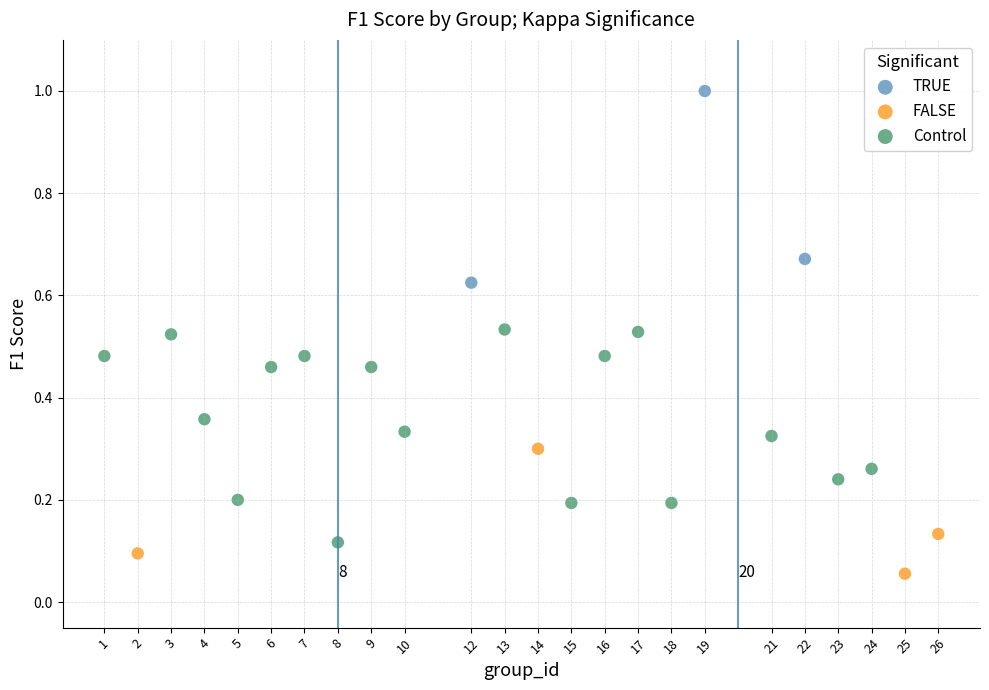

Which series reaches the maximum Y coordinate?

TRUE